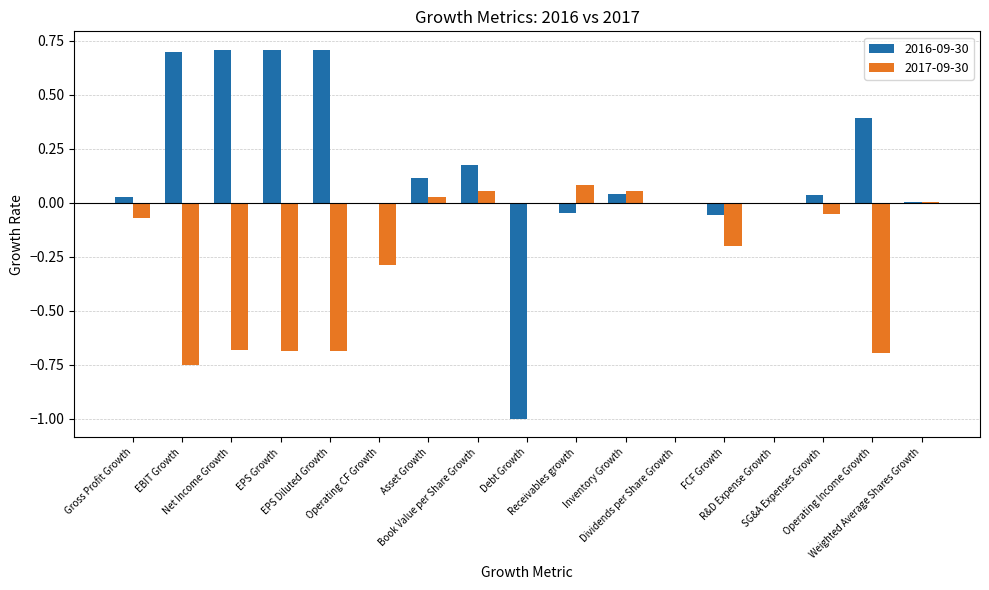

True or false: 2016-09-30 has a value of 0.4 at Operating Income Growth.

True